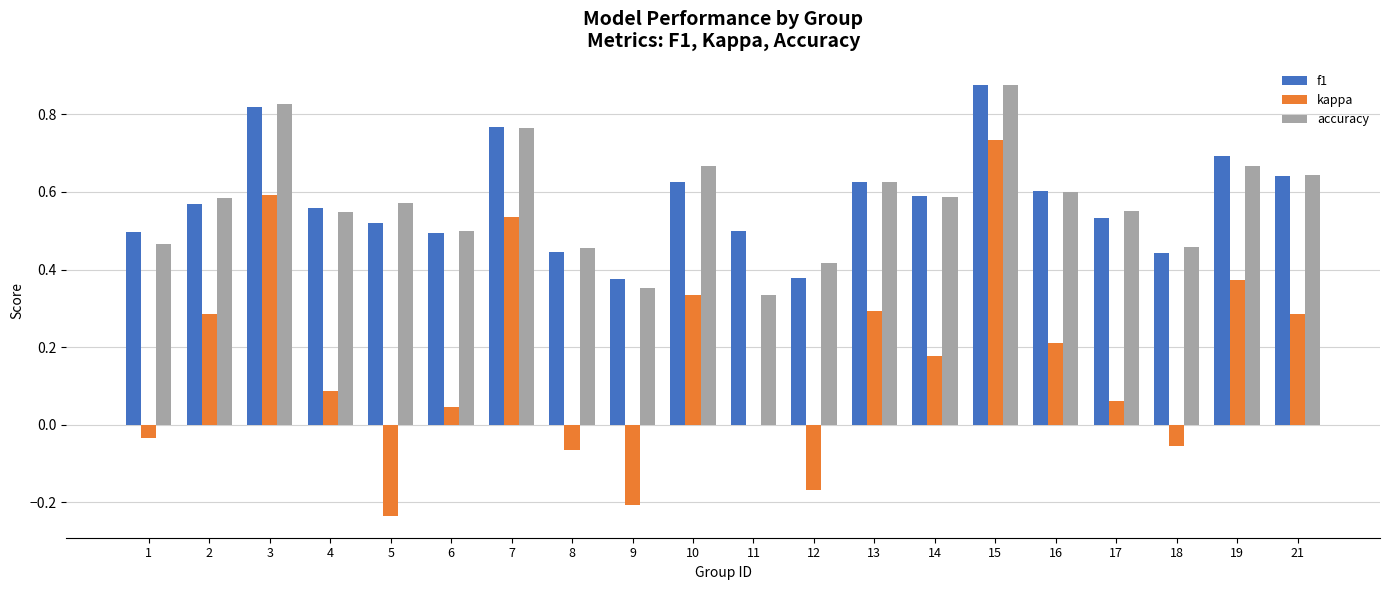

Which series has the largest range (max minus min)?

kappa